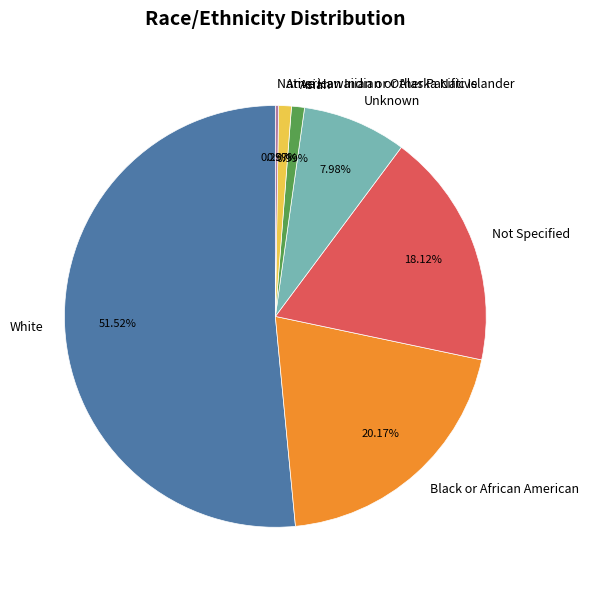

Which category has the biggest portion of the pie?

White